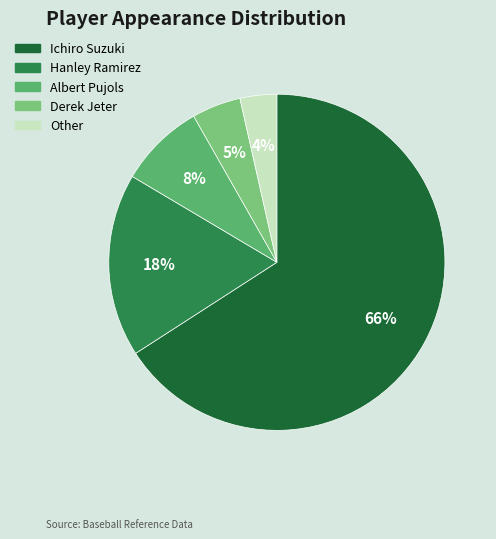

What percentage is the Other slice, to the nearest percent?

4%